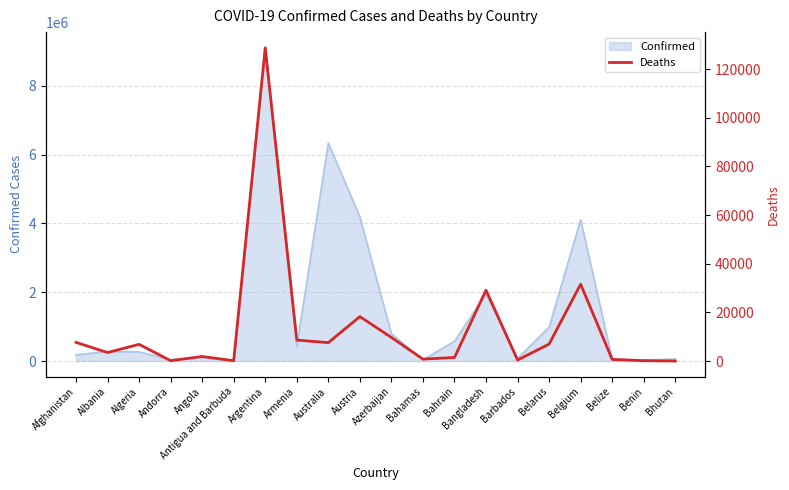

What is the maximum value shown in the chart?

128729